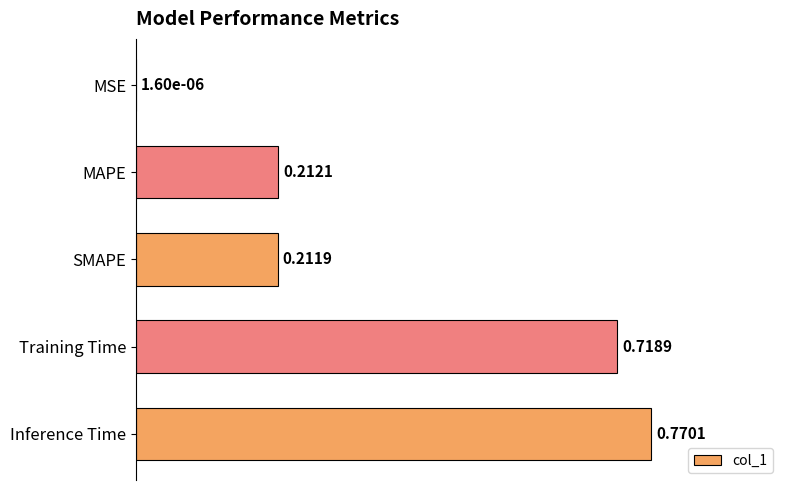

Where is the data nearest to the value 0?

MSE